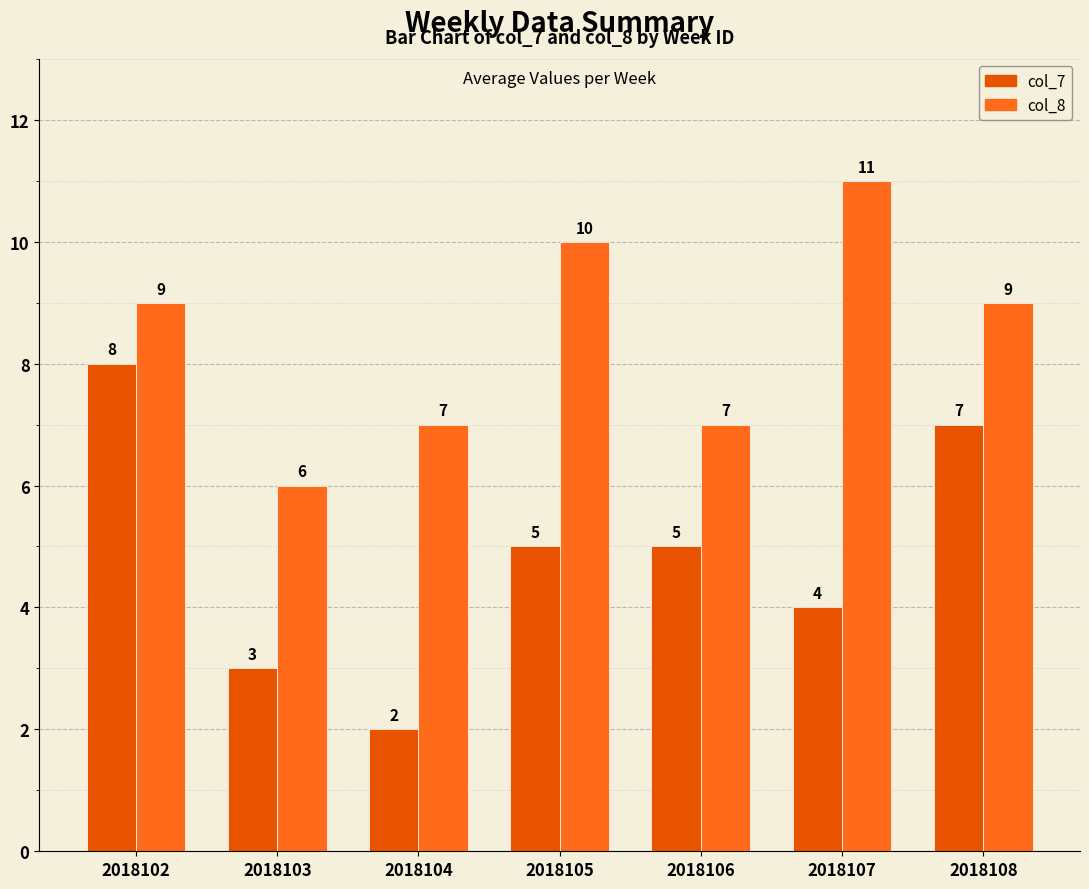

List the series in order of their overall mean, lowest first.

col_7, col_8